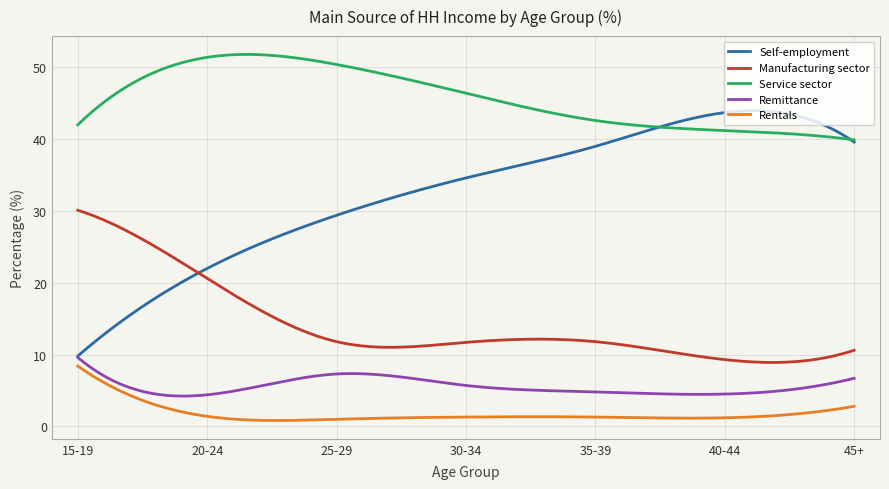

Which series has the widest spread of values?

Self-employment